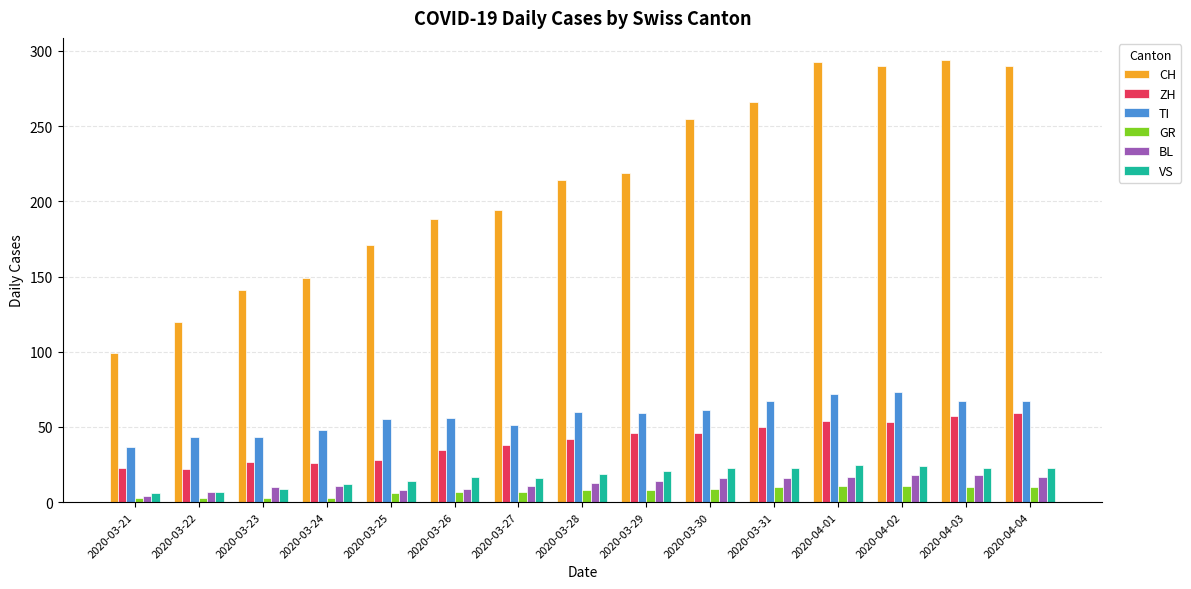

What is the sum of the ZH values at 2020-03-28 and 2020-03-26?

77